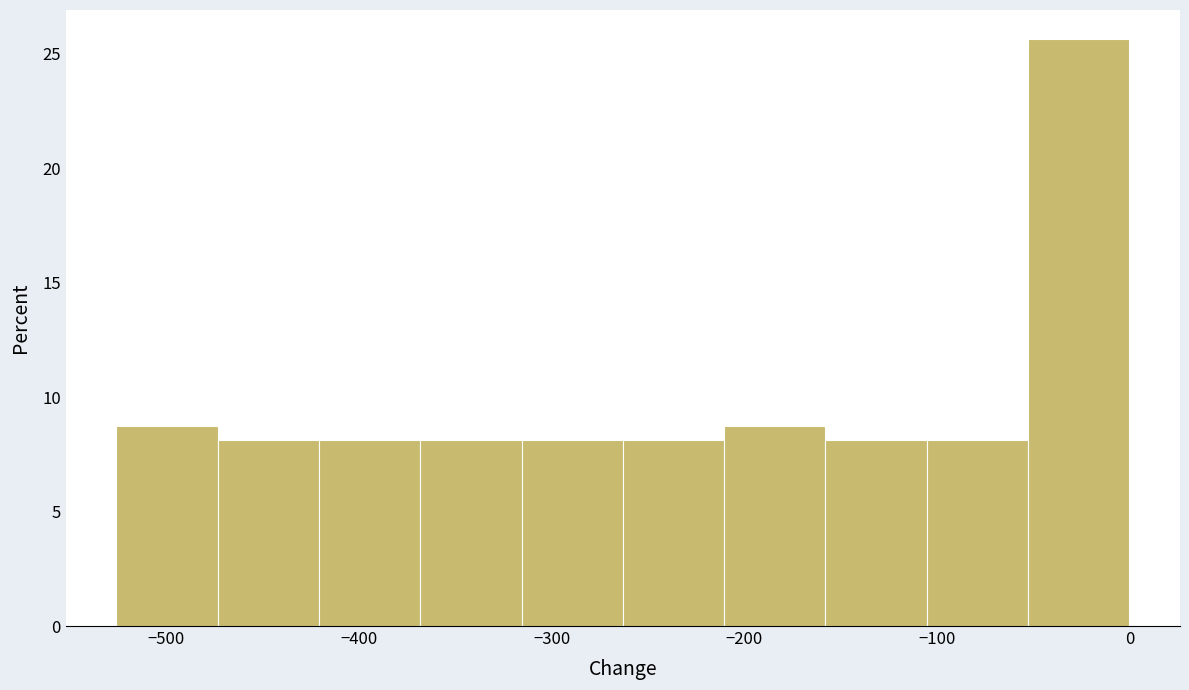

Which range on the x-axis has the tallest bar?

-50 to 0